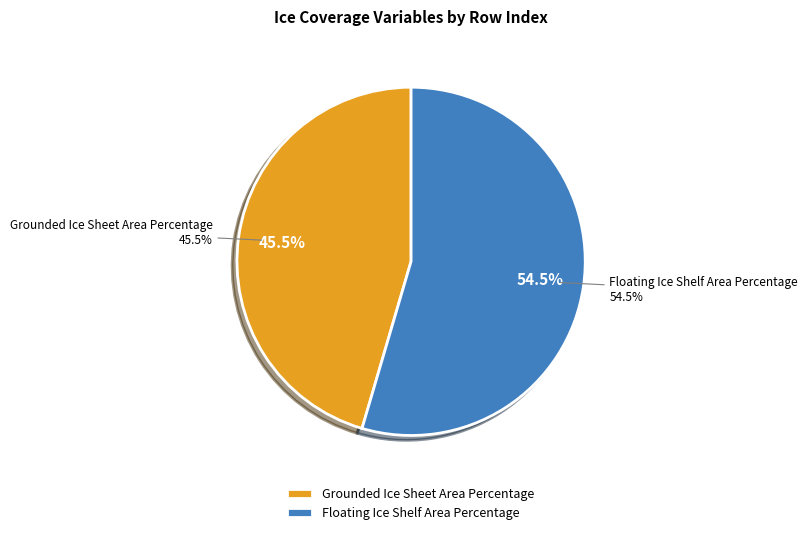

To the nearest percent, what is the average slice percentage?

50%